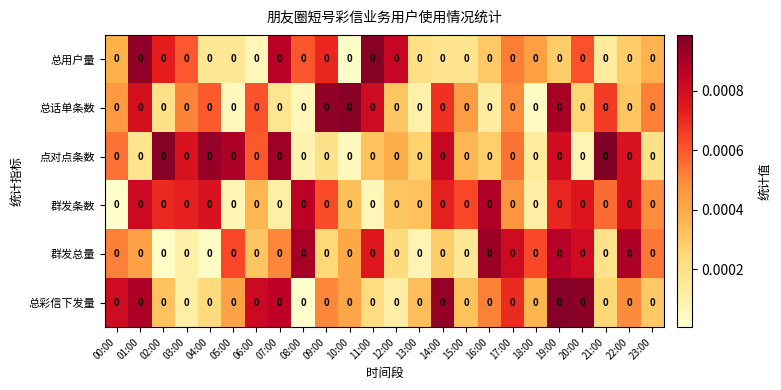

Rank the series at 22:00 from lowest to highest value.

总用户量, 总话单条数, 总彩信下发量, 群发条数, 点对点条数, 群发总量